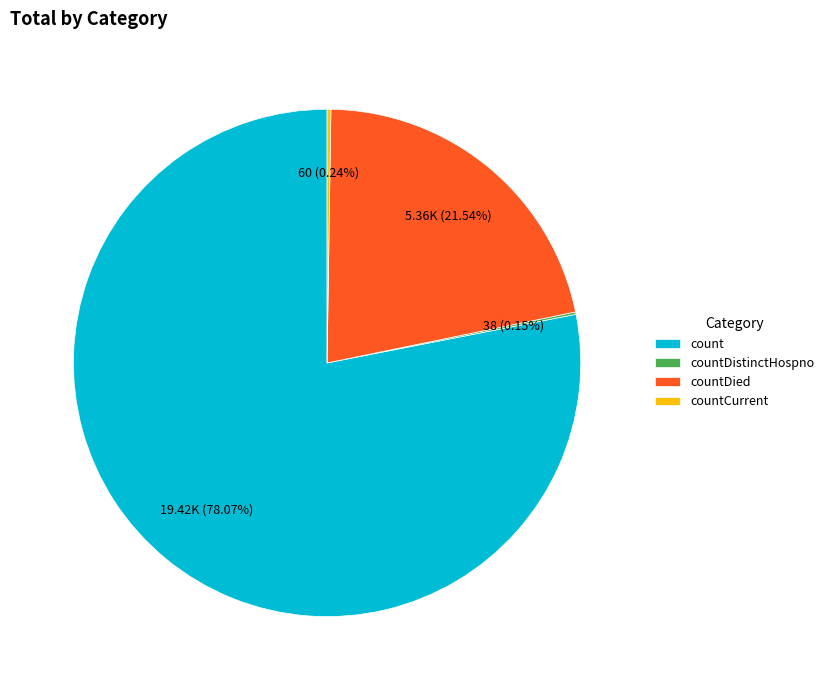

To the nearest percent, what is the difference between the largest and smallest slice percentages?

78%